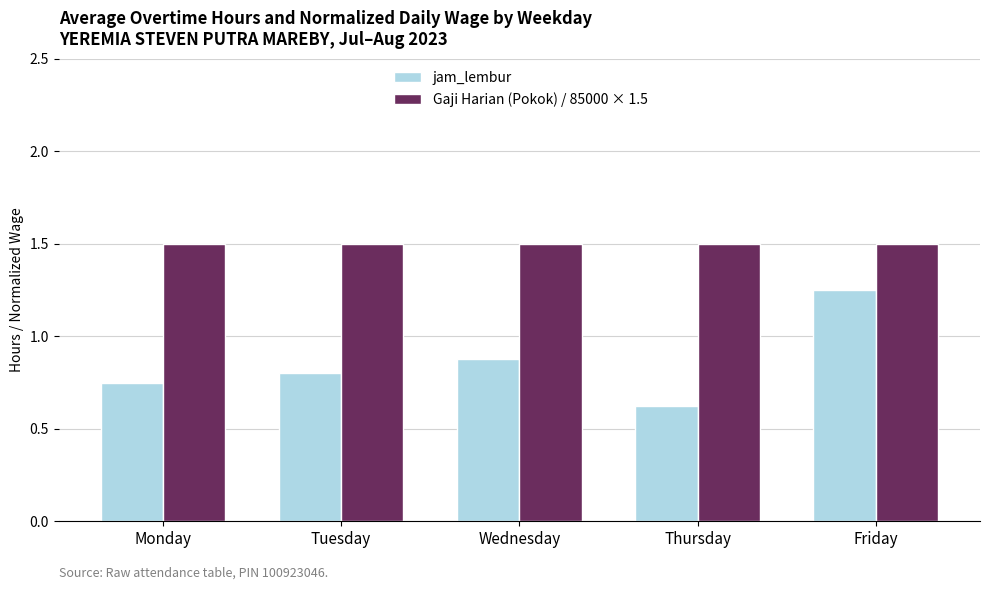

Which series has the largest range (max minus min)?

jam_lembur